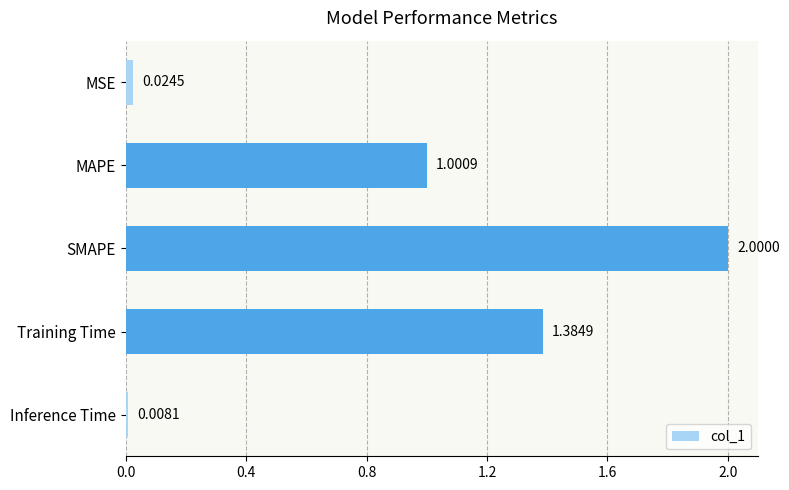

Which has a higher value, MSE or Inference Time?

MSE